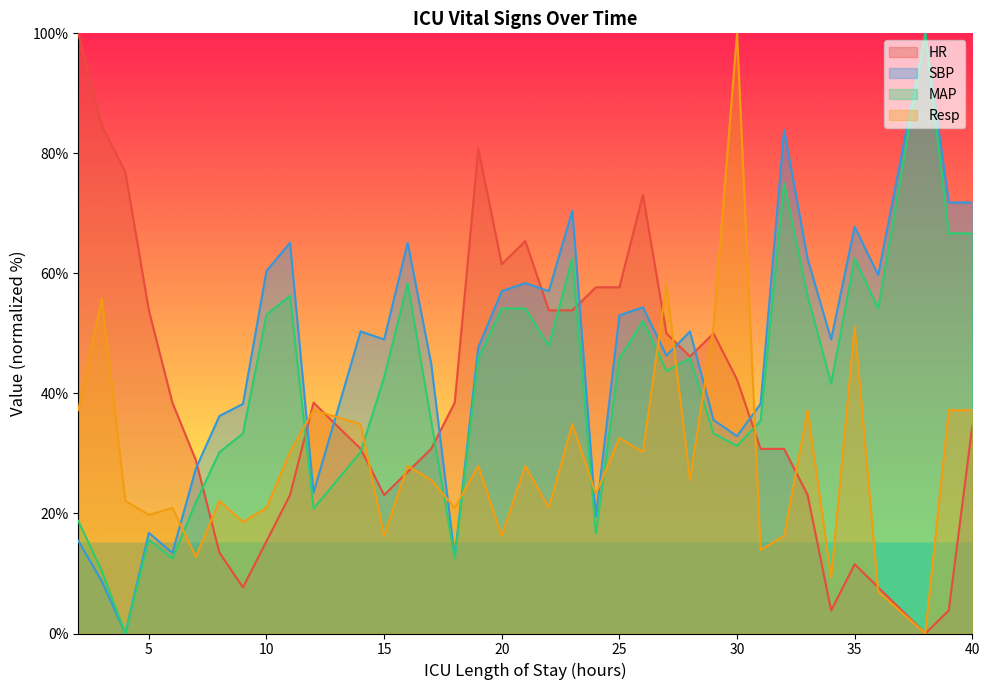

What is the difference between the second highest and second lowest values in the Resp series?

51.2